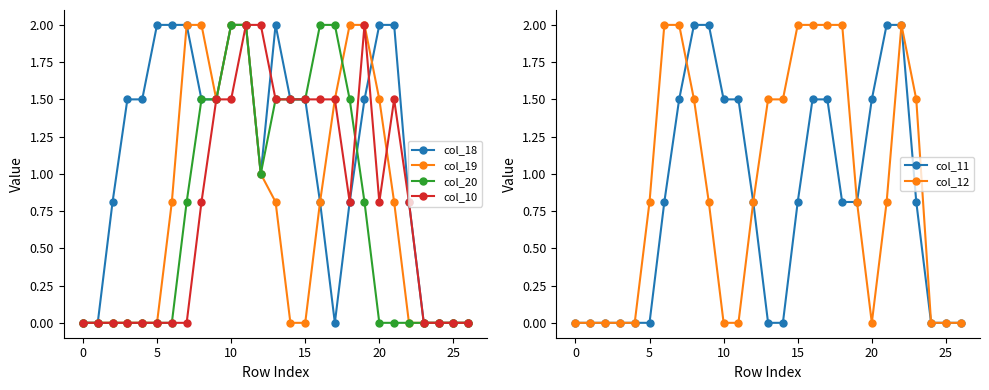

True or false: col_20 has more than 2 points higher than both neighbors.

False